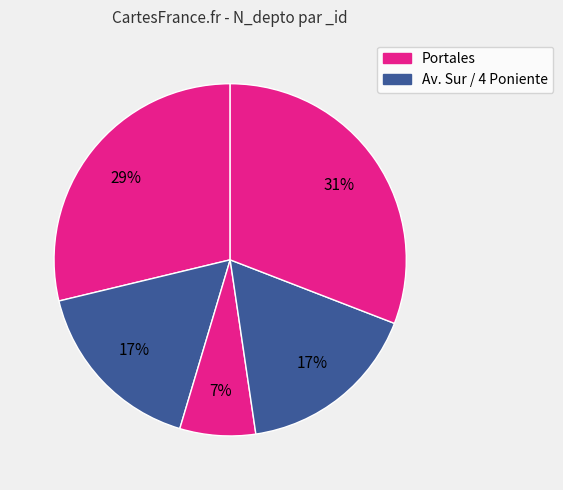

To the nearest percent, what is the average slice percentage?

20%